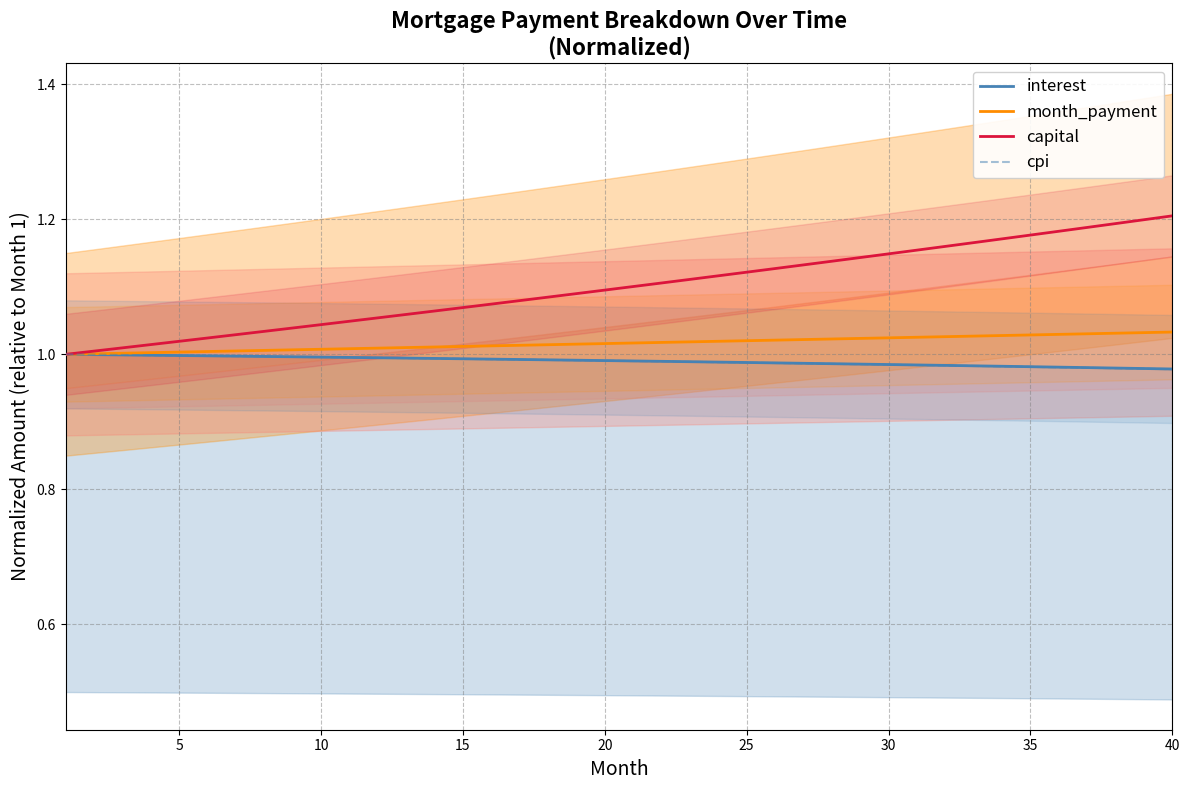

What is the greatest value displayed?

1.2